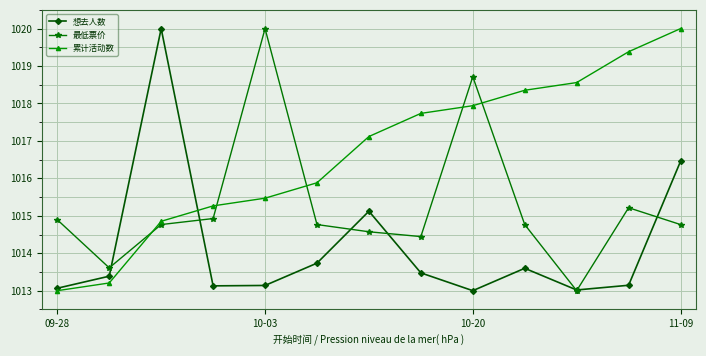

In 最低票价, how many points are lower than both neighbors (excluding endpoints)?

3